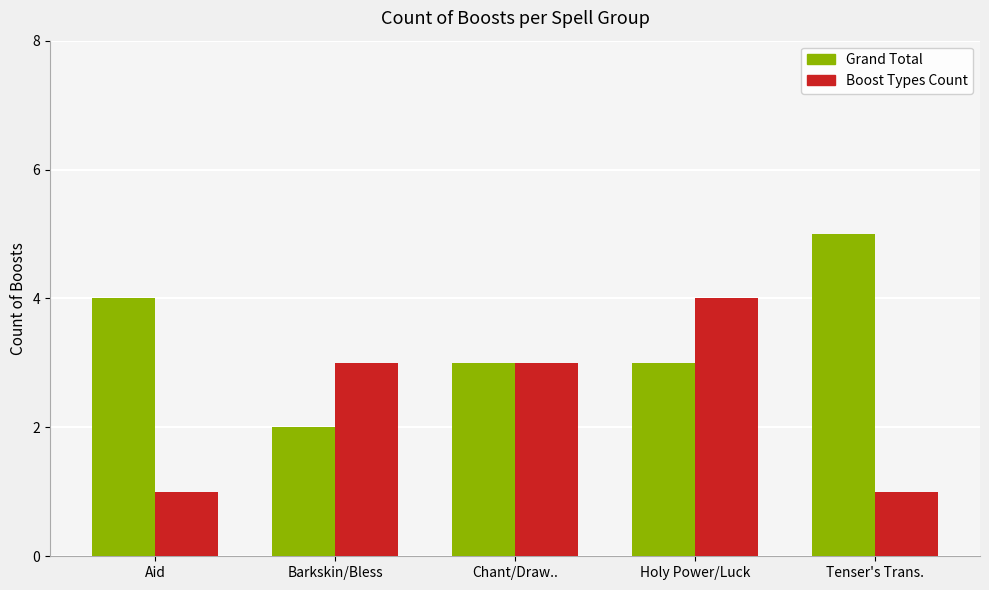

Rank the series by their maximum value, from highest to lowest.

Grand Total, Boost Types Count